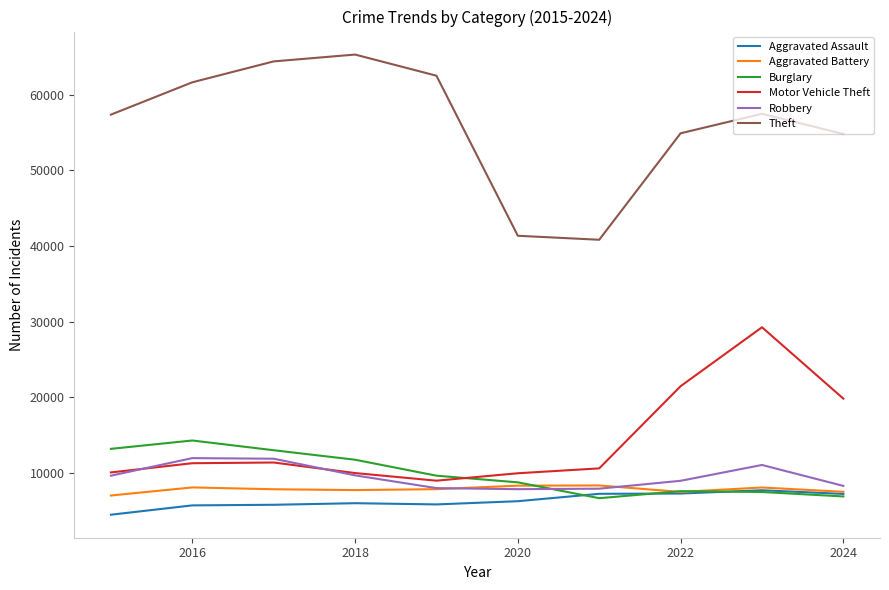

Which series has the largest total across all categories?

Theft